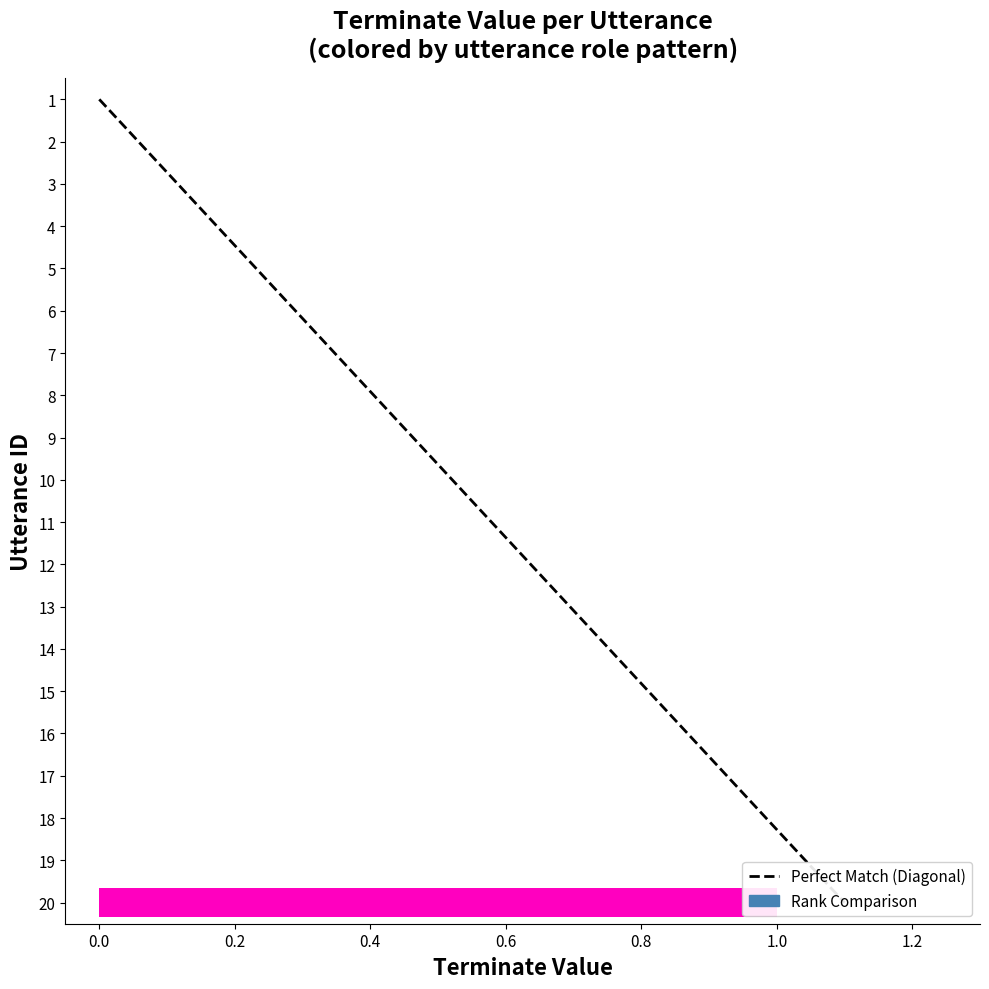

Rank the categories by value from lowest to highest.

1, 2, 3, 4, 5, 6, 7, 8, 9, 10, 11, 12, 13, 14, 15, 16, 17, 18, 19, 20